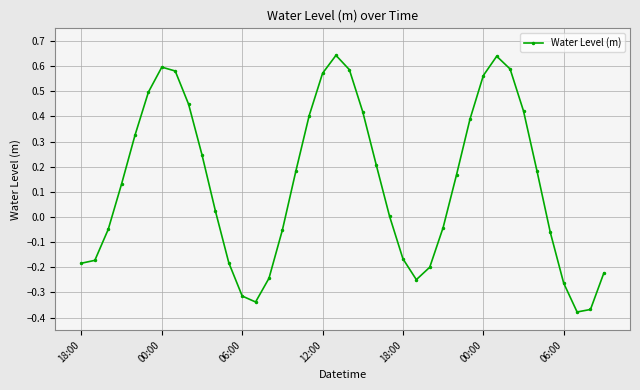

How many points are higher than both their immediate neighbors (excluding endpoints)?

3